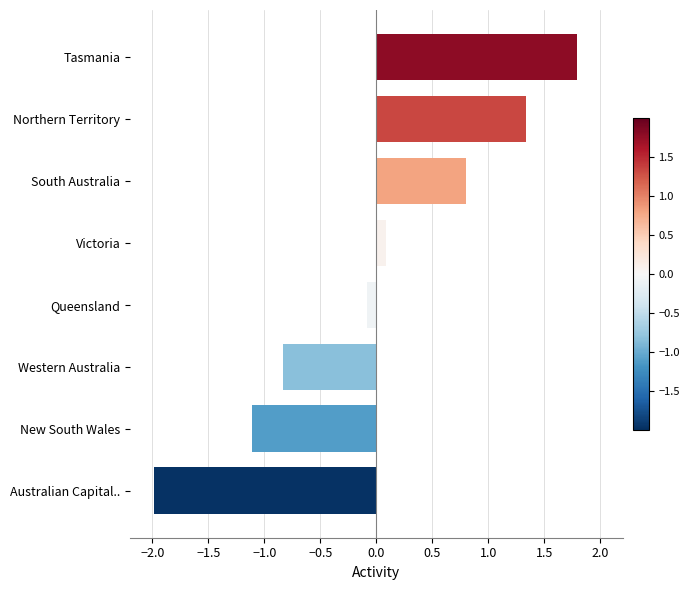

Which label corresponds to the largest value in the chart?

Tasmania